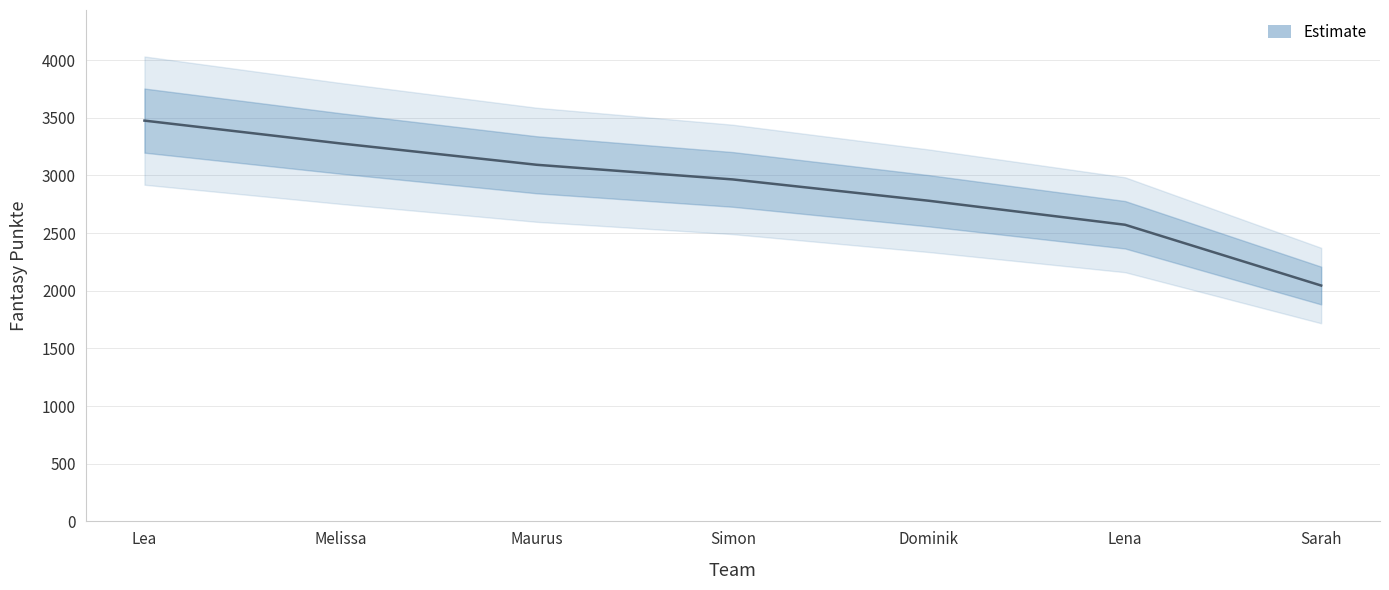

What is the average value?

2887